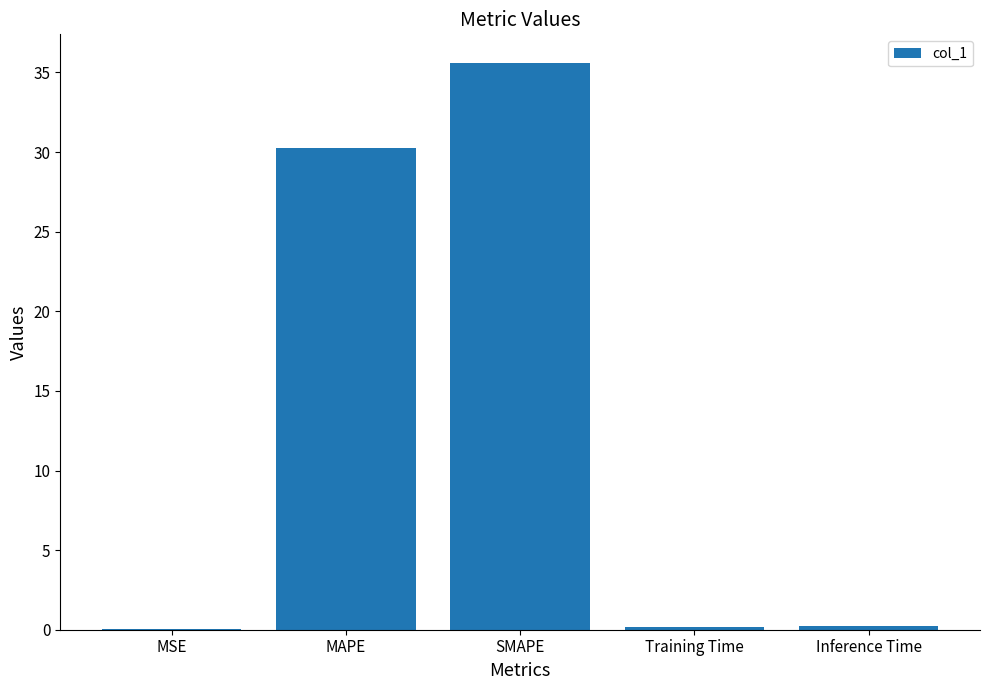

Is it true that the value at SMAPE is 8.7?

False